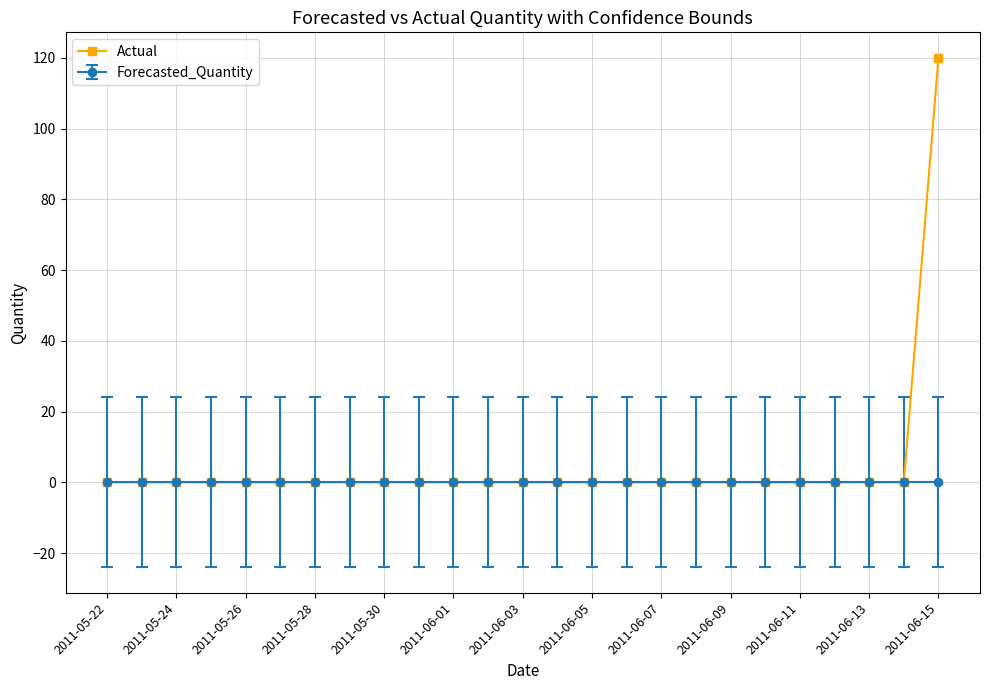

Rank the series by their maximum value, from lowest to highest.

Forecasted_Quantity, Actual